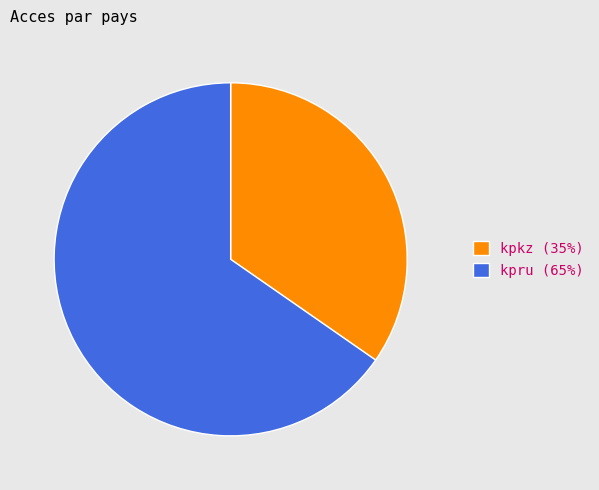

Combined, do kpru and kpkz account for over 50%?

Yes